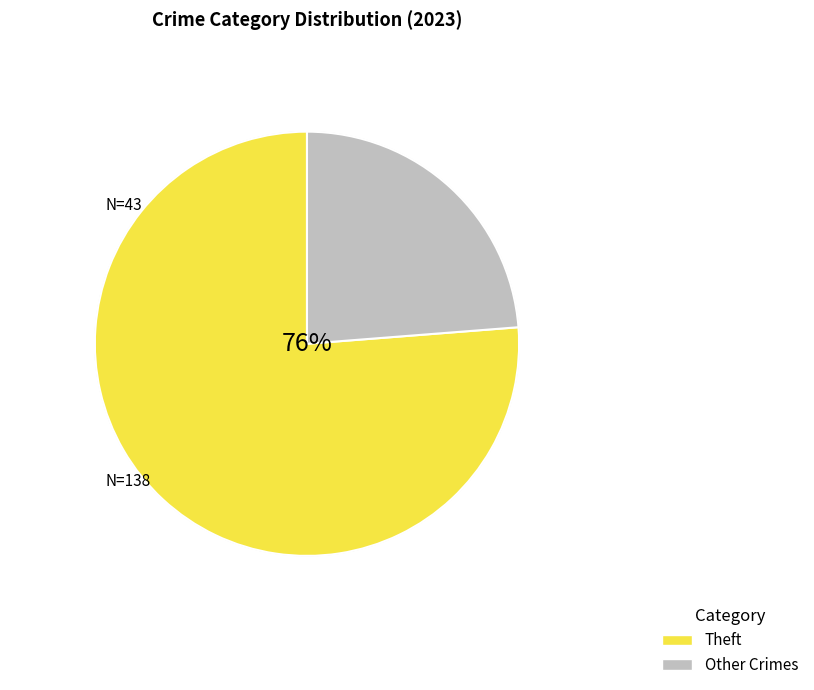

Is it true that Theft is 71% of the pie?

False